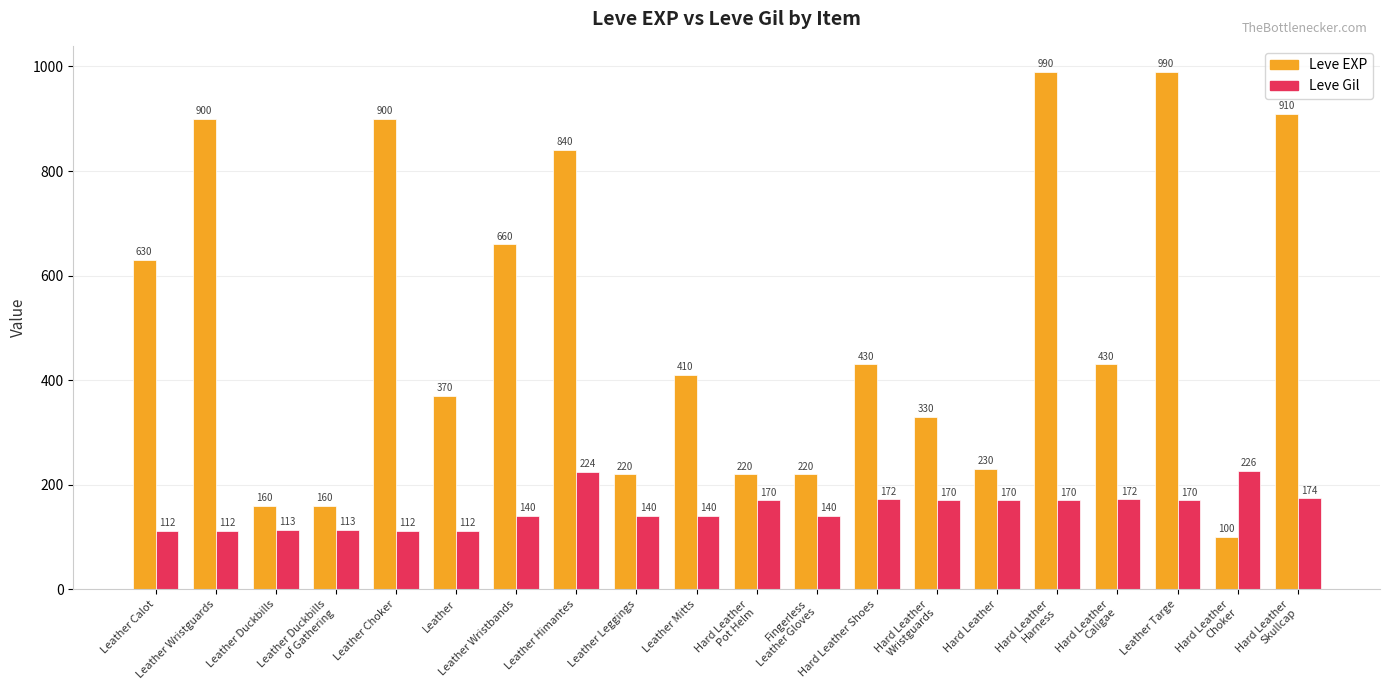

What is the sum of all Leve EXP values?

10100